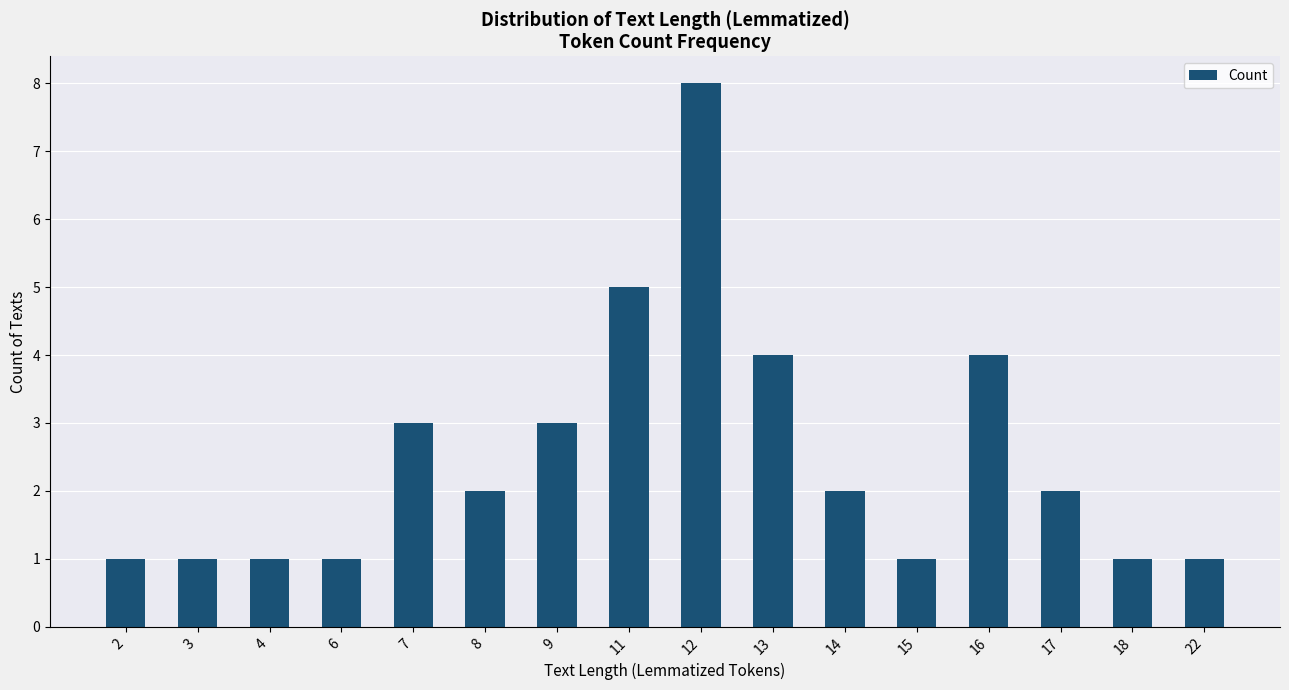

What is the difference between the maximum and minimum values?

7